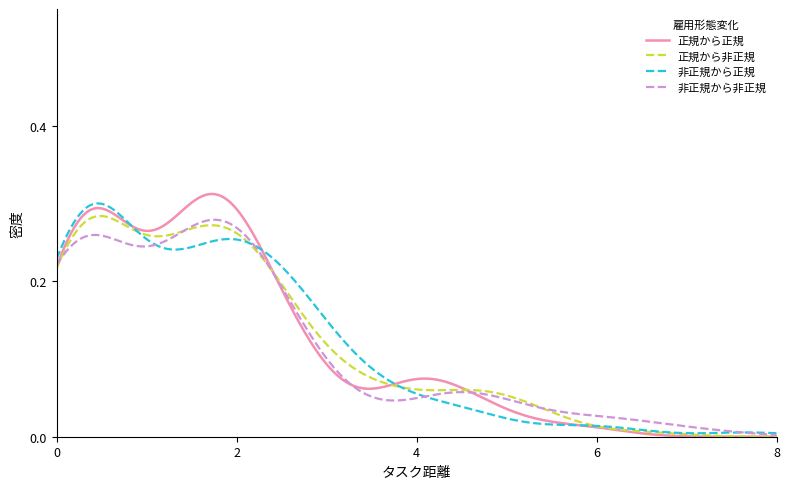

Is this an area chart (filled region under the line)?

No